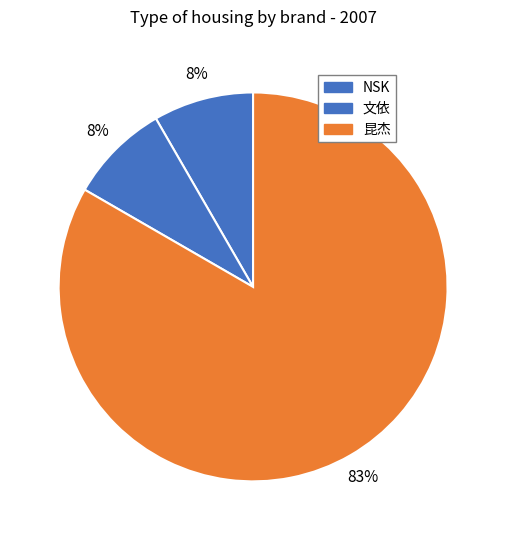

The 文依 slice represents 8% of the pie. True or false?

True